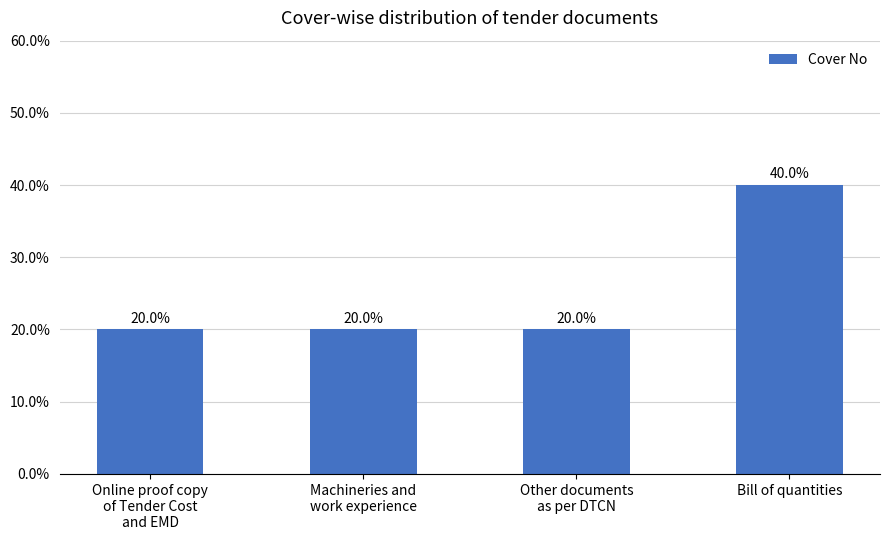

What position from the left is Other documents
as per DTCN?

3